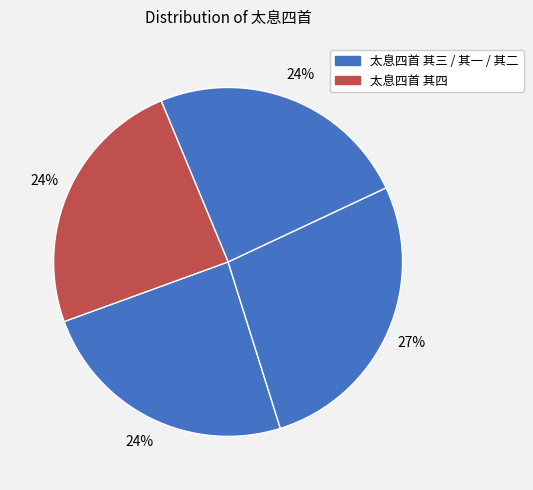

How many segments does this pie chart have?

4